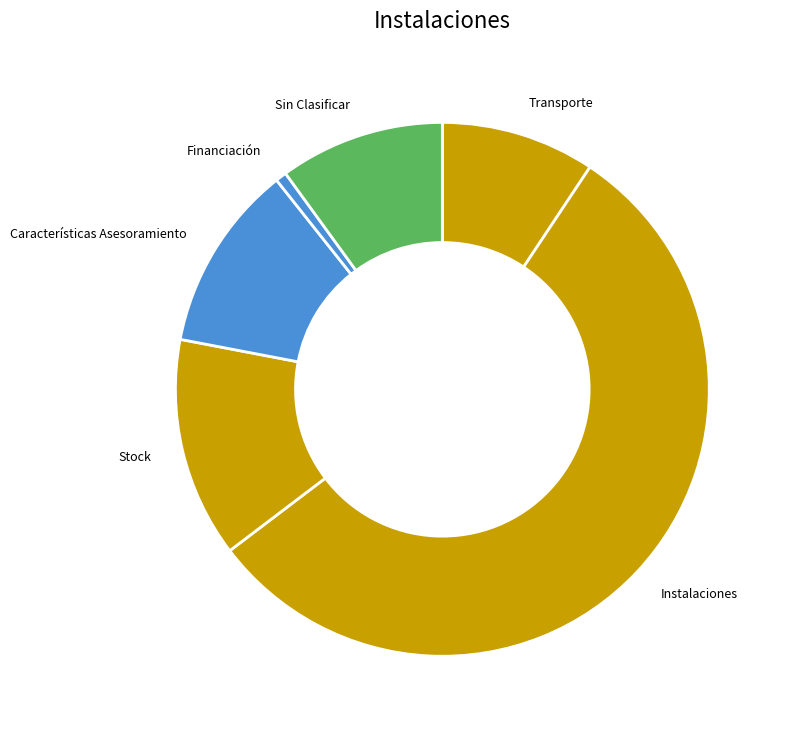

Which category has the biggest portion of the pie?

Instalaciones